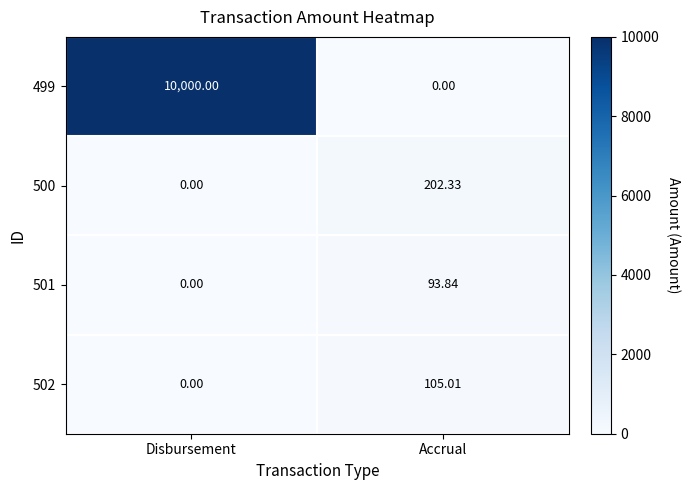

Rank the categories by 502 value from lowest to highest.

Disbursement, Accrual